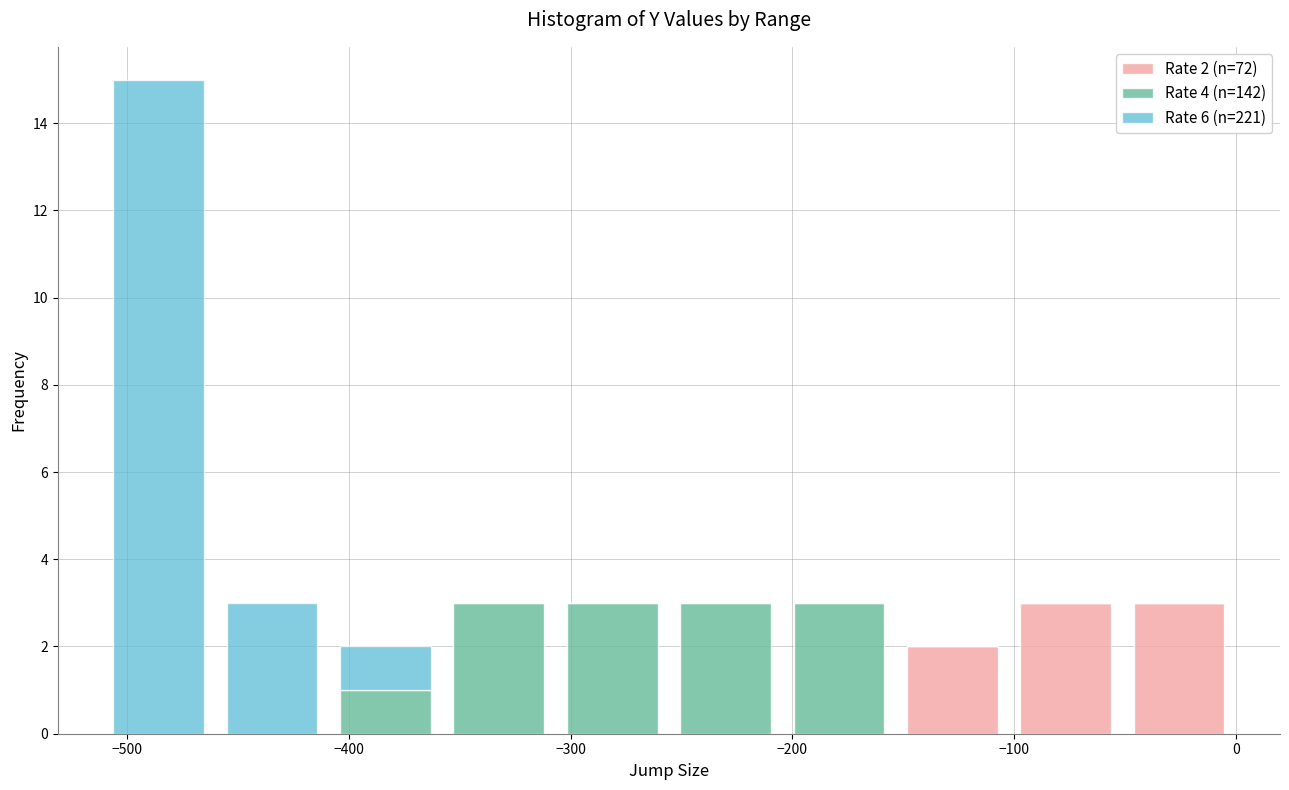

Which range on the x-axis has the tallest stacked bar (by total height)?

-510 to -460